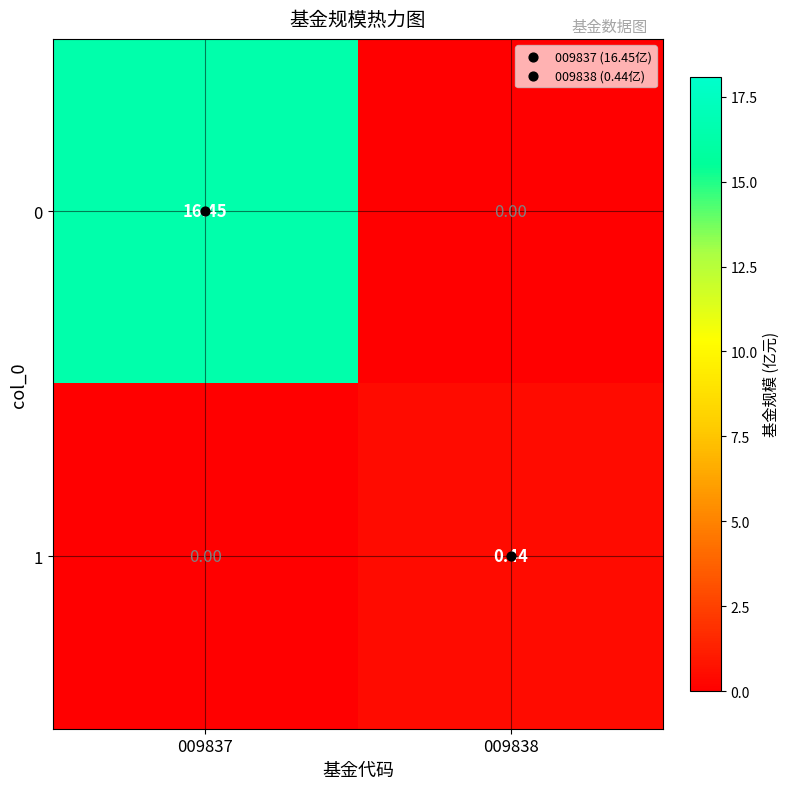

How many data points does each series have?

2